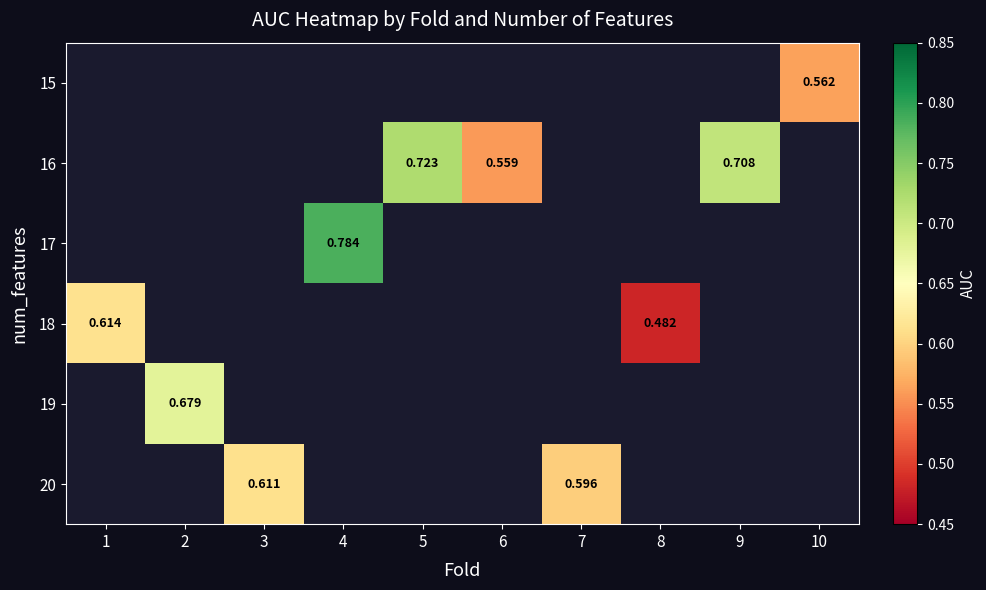

Where is row_3 nearest to the value 0?

8